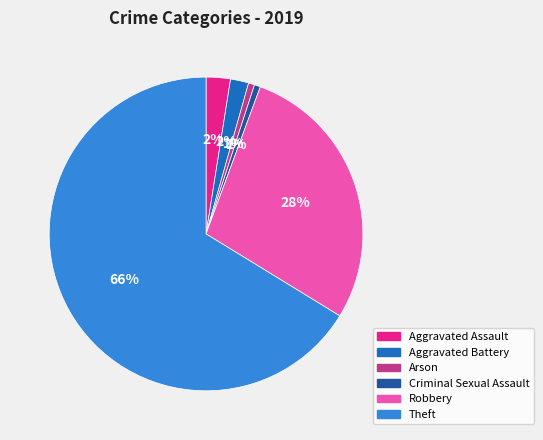

Is the sum of Theft and Arson greater than half?

Yes